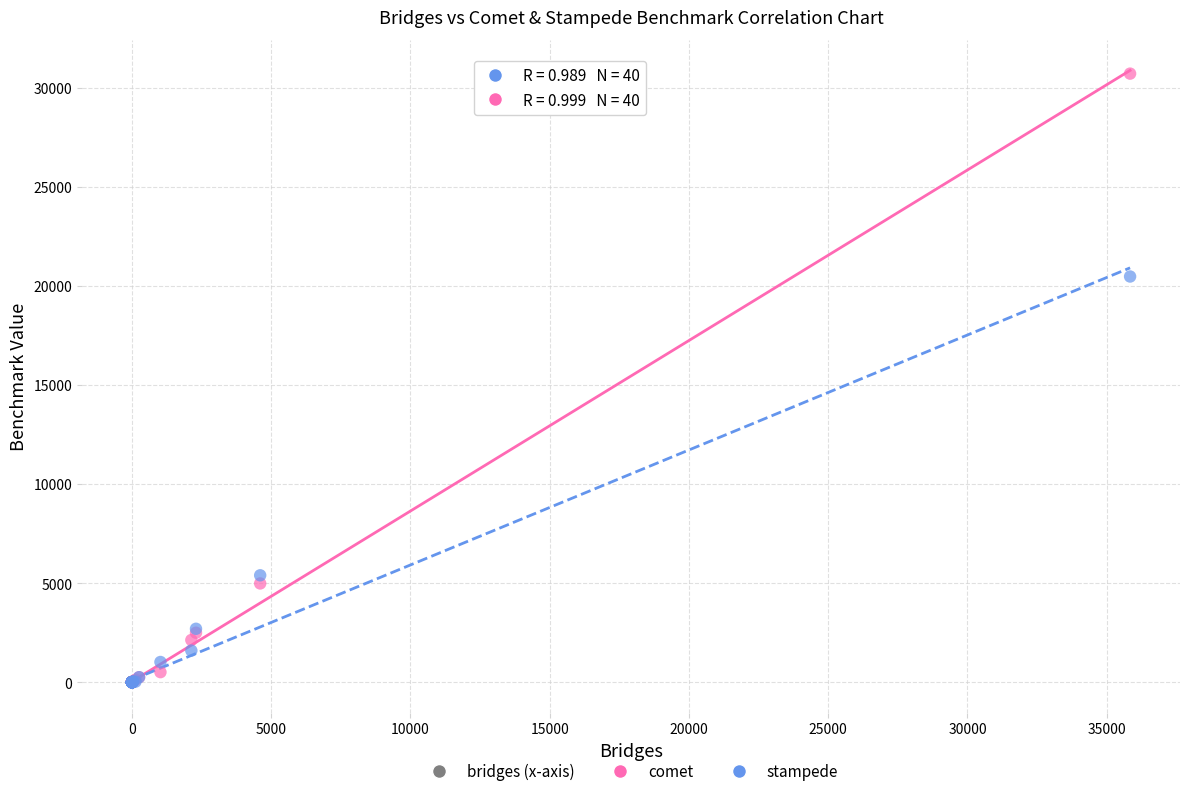

Across all series, what Y value is closest to 15360?

20480.0